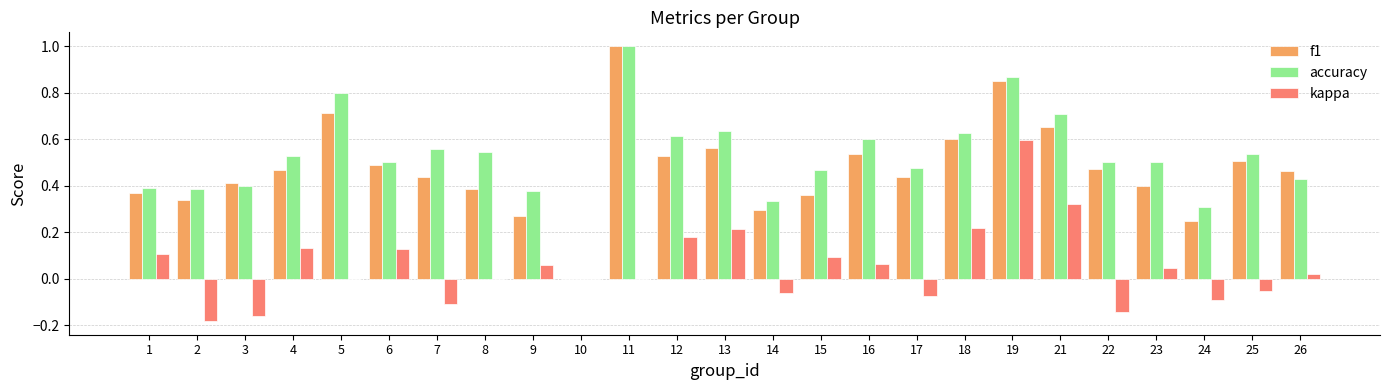

What are all the series names shown in the legend?

f1, accuracy, kappa